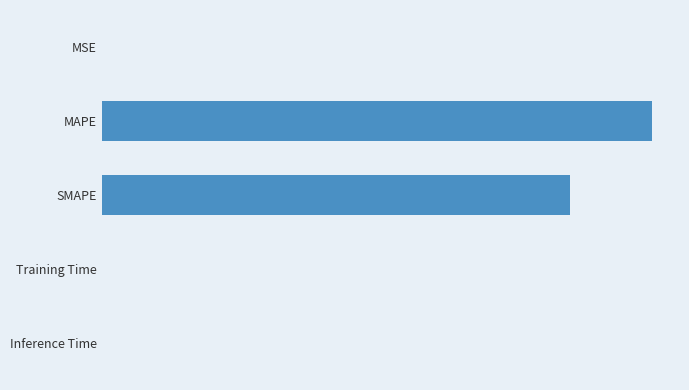

What is the sum of all values?

65.0